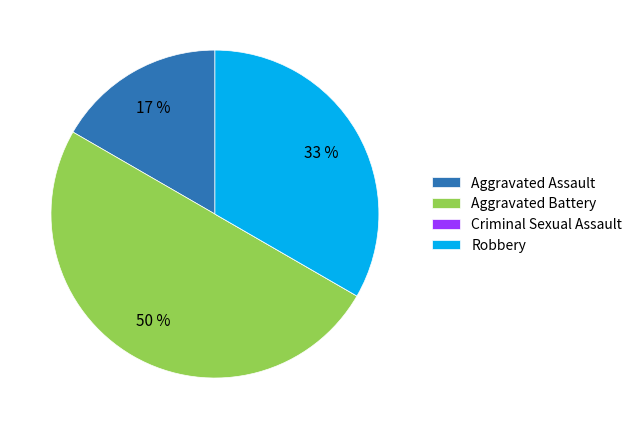

Does Aggravated Assault represent more than half of the total?

No